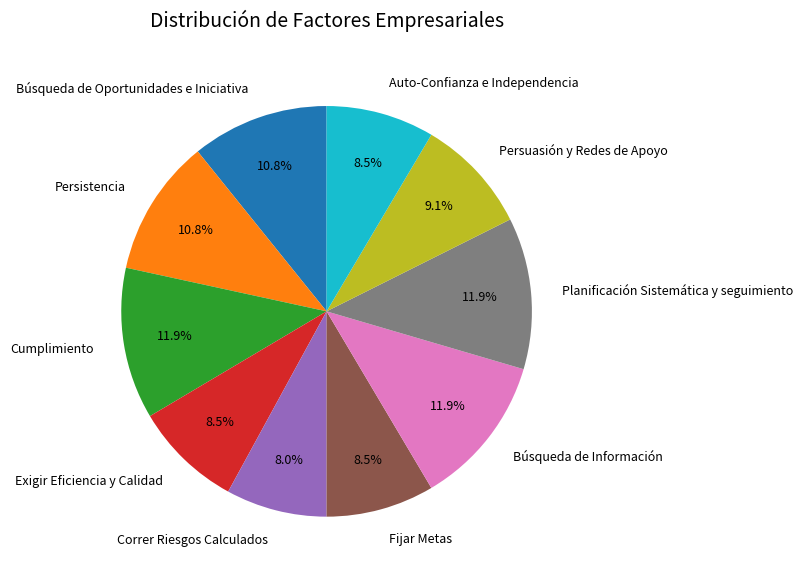

Is the sum of Auto-Confianza e Independencia and Persistencia greater than half?

No